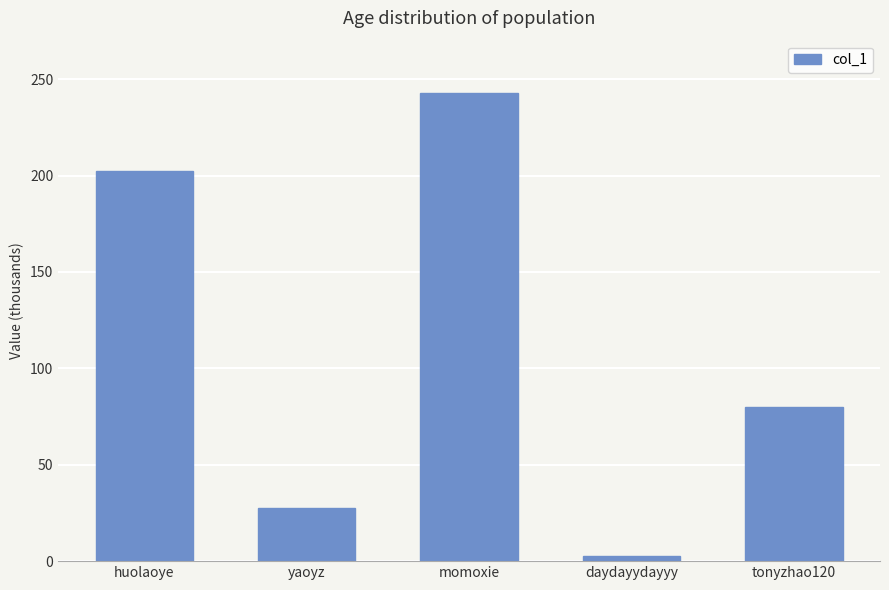

Does the chart contain stacked bars?

No